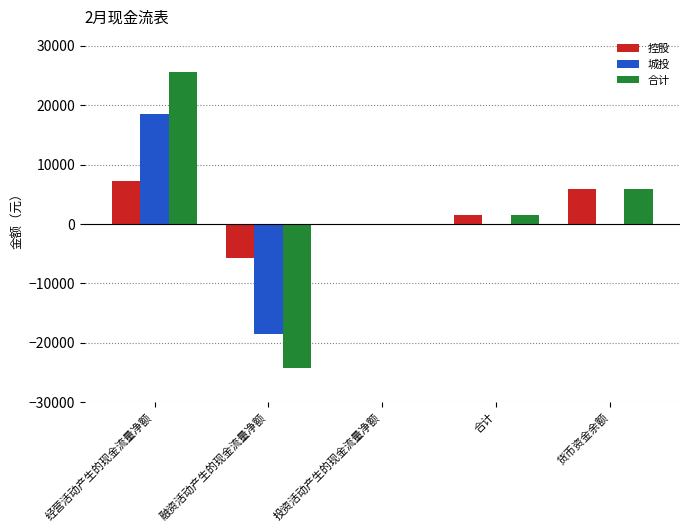

Are the bars horizontal?

No